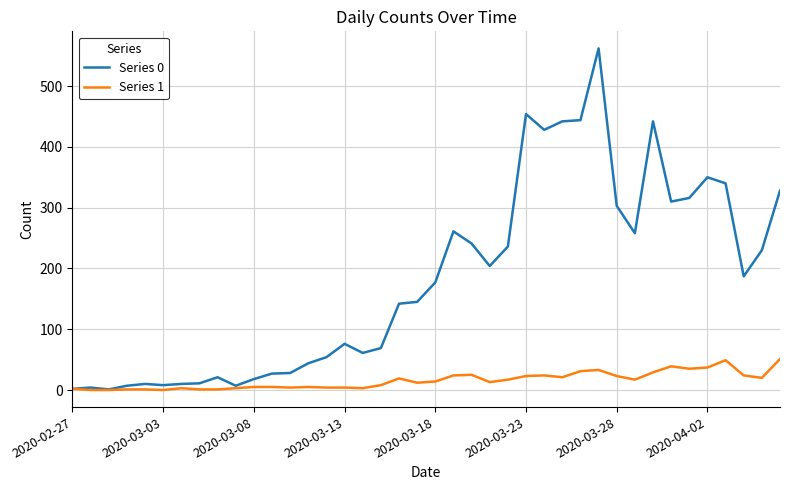

What is the maximum value shown in the chart?

562